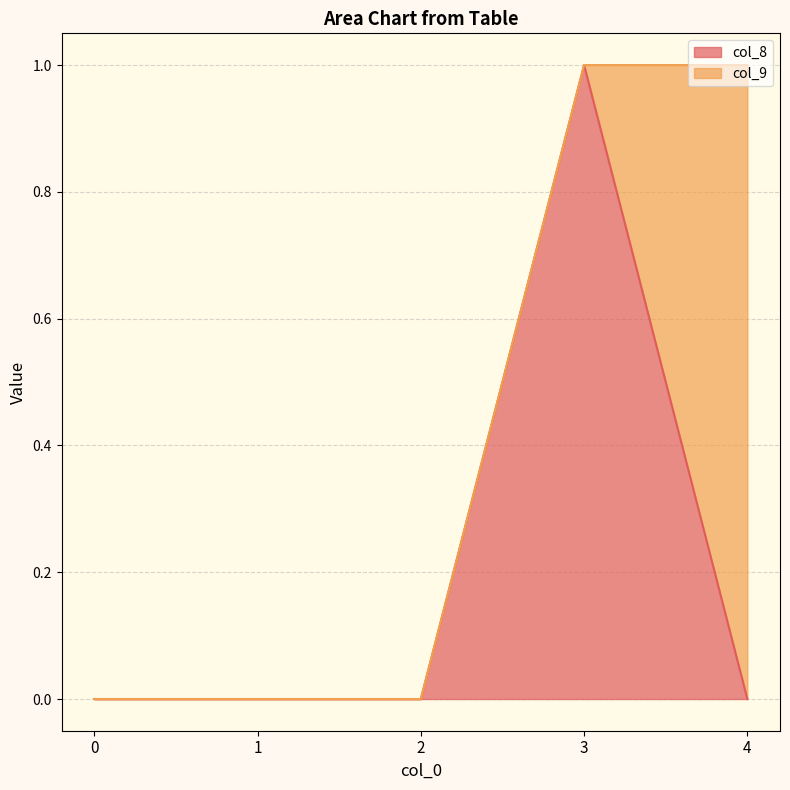

Which has a higher value, 4 or 3?

3